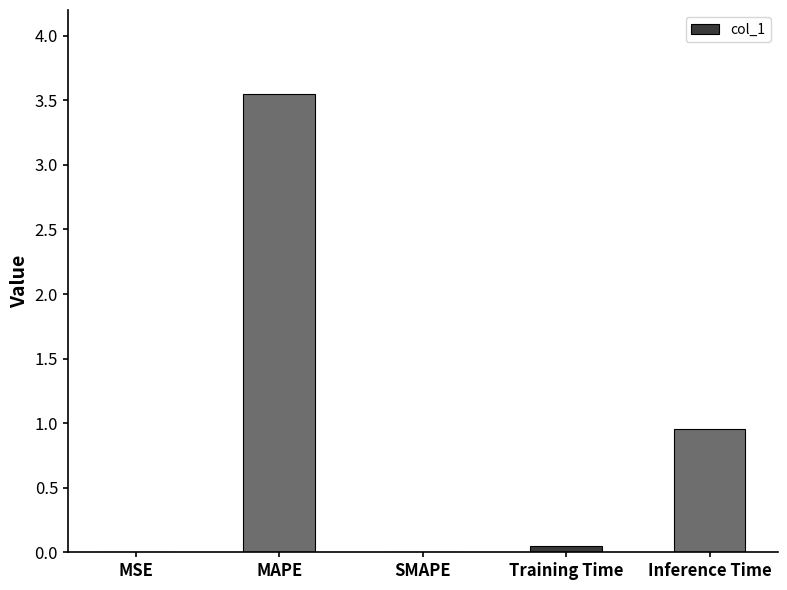

How many categories are shown in the chart?

5